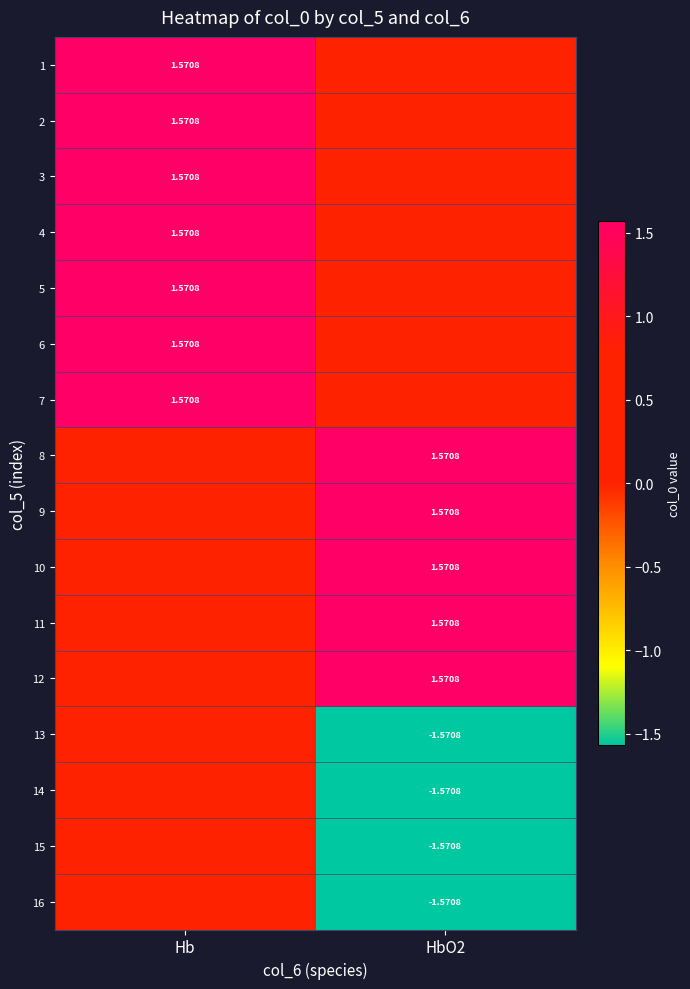

What is the total value across all series at Hb?

11.0